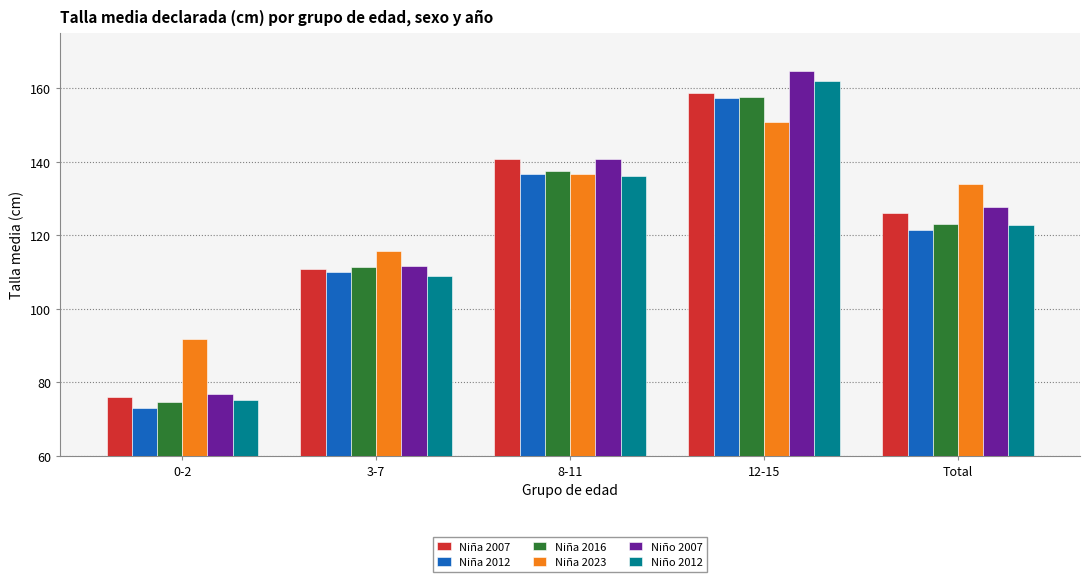

What is the label of the 2nd bar from the left?

3-7